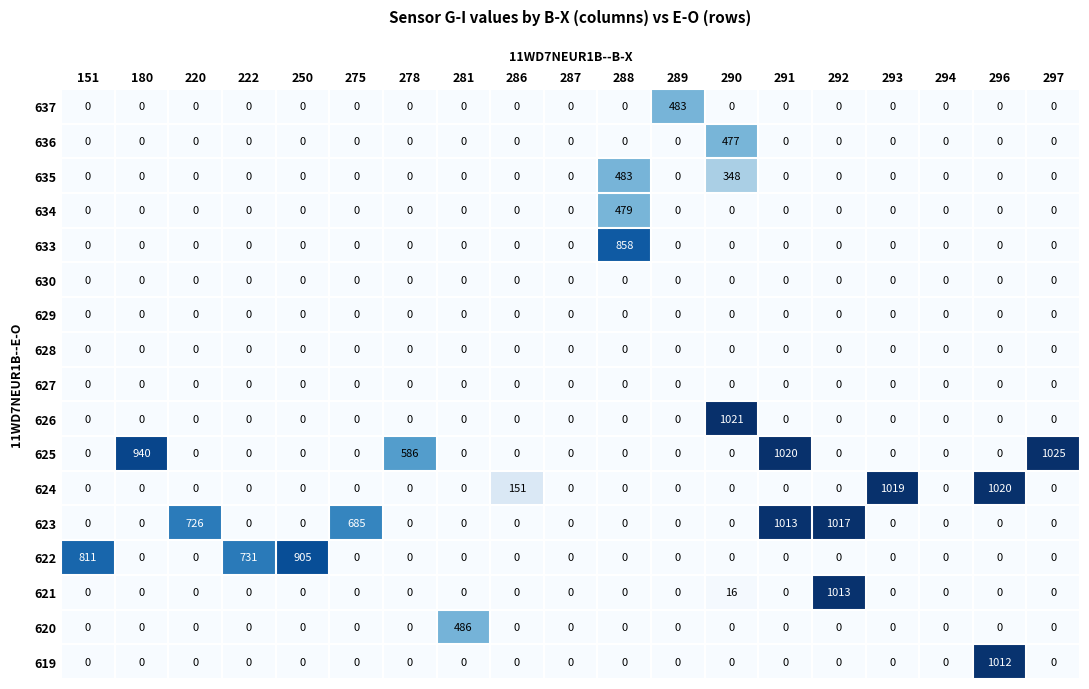

Between 278 and 297, which series saw the biggest shift?

625